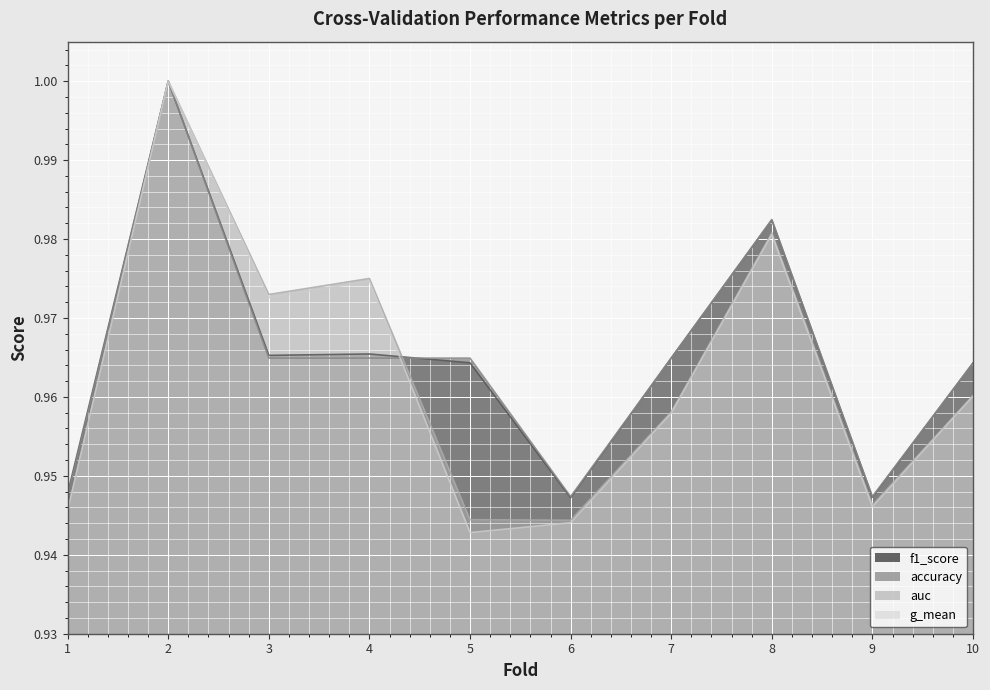

True or false: f1_score has a value of 1.4 at 5.

False